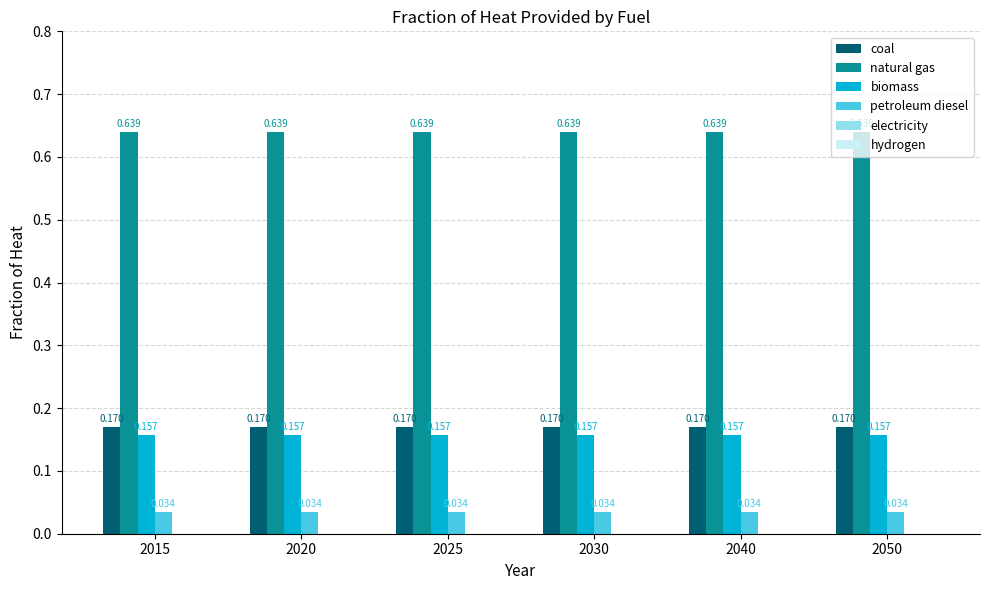

Are the bars horizontal?

No